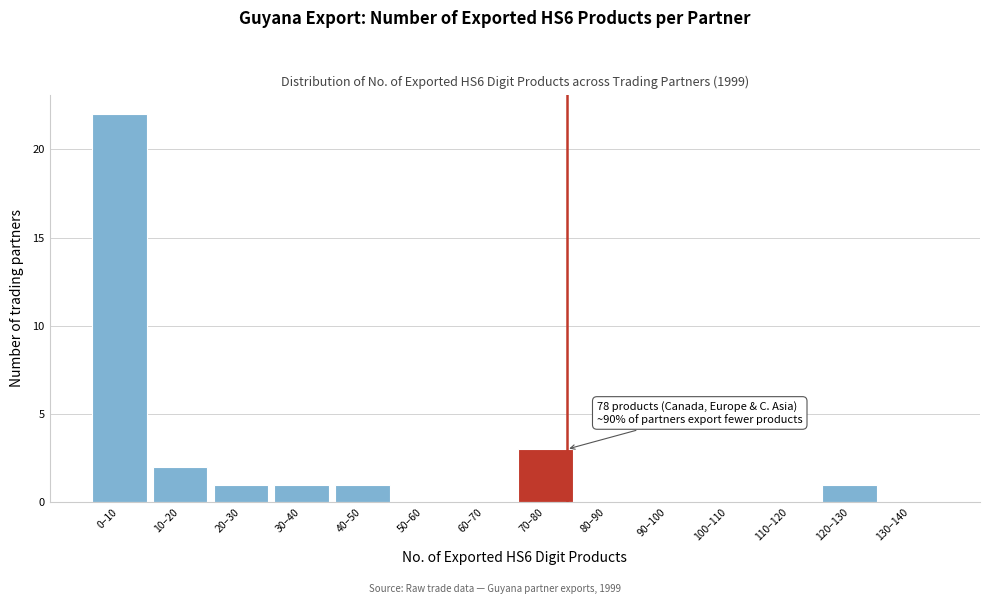

Reading right to left, what are all the values shown in this chart?

130–140=0	120–130=1	110–120=0	100–110=0	90–100=0	80–90=0	70–80=3	60–70=0	50–60=0	40–50=1	30–40=1	20–30=1	10–20=2	0–10=22